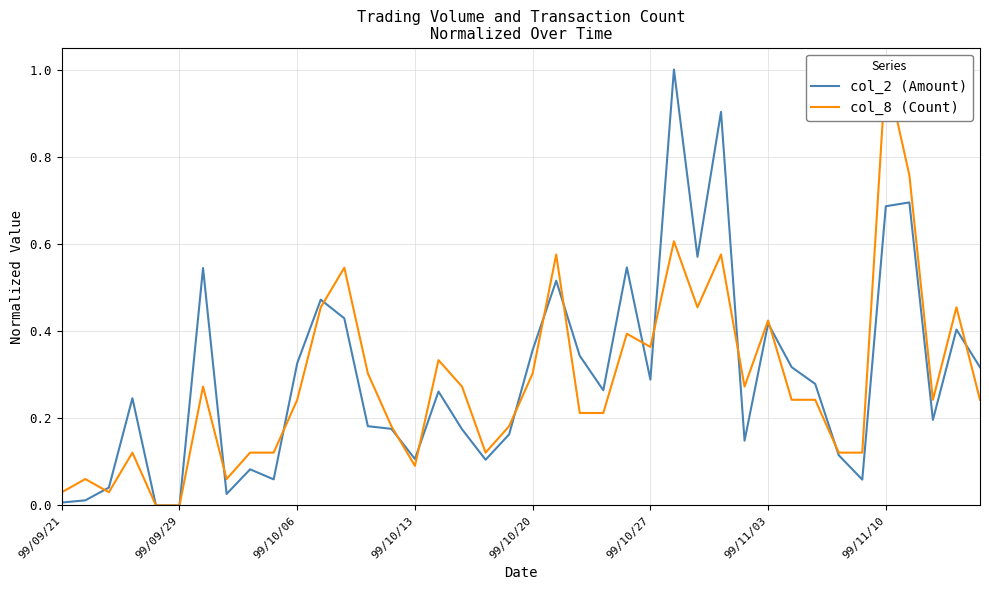

Which series has the largest total across all categories?

col_2 (Amount)